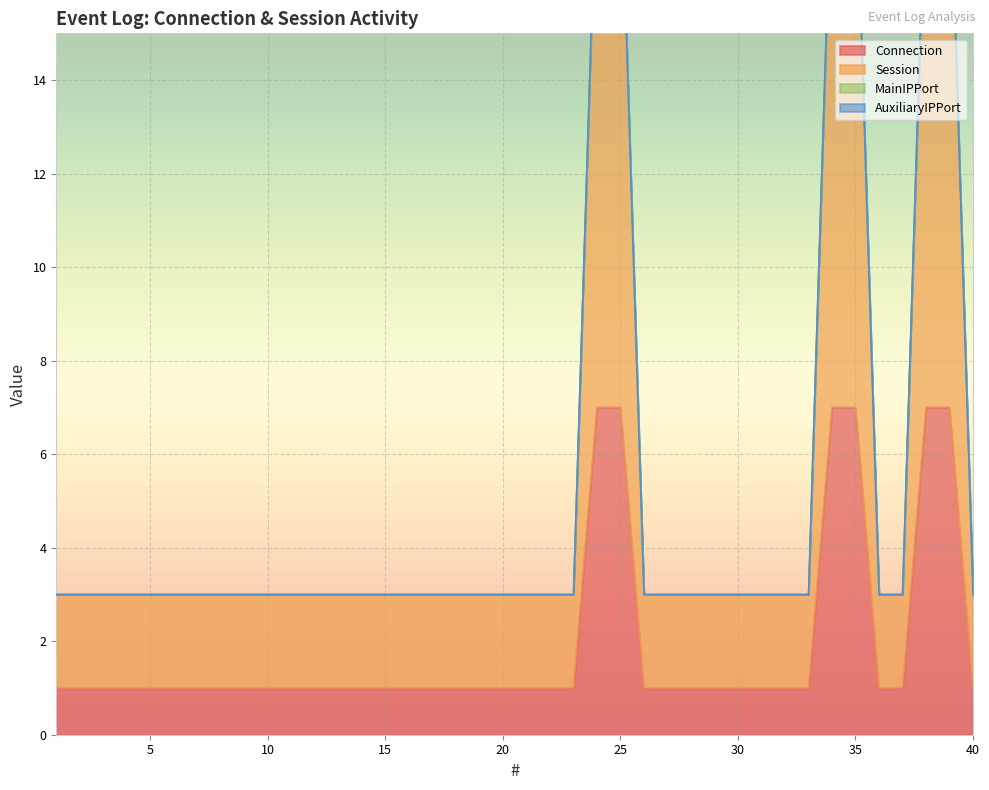

True or false: Session and Connection cross at least once.

False